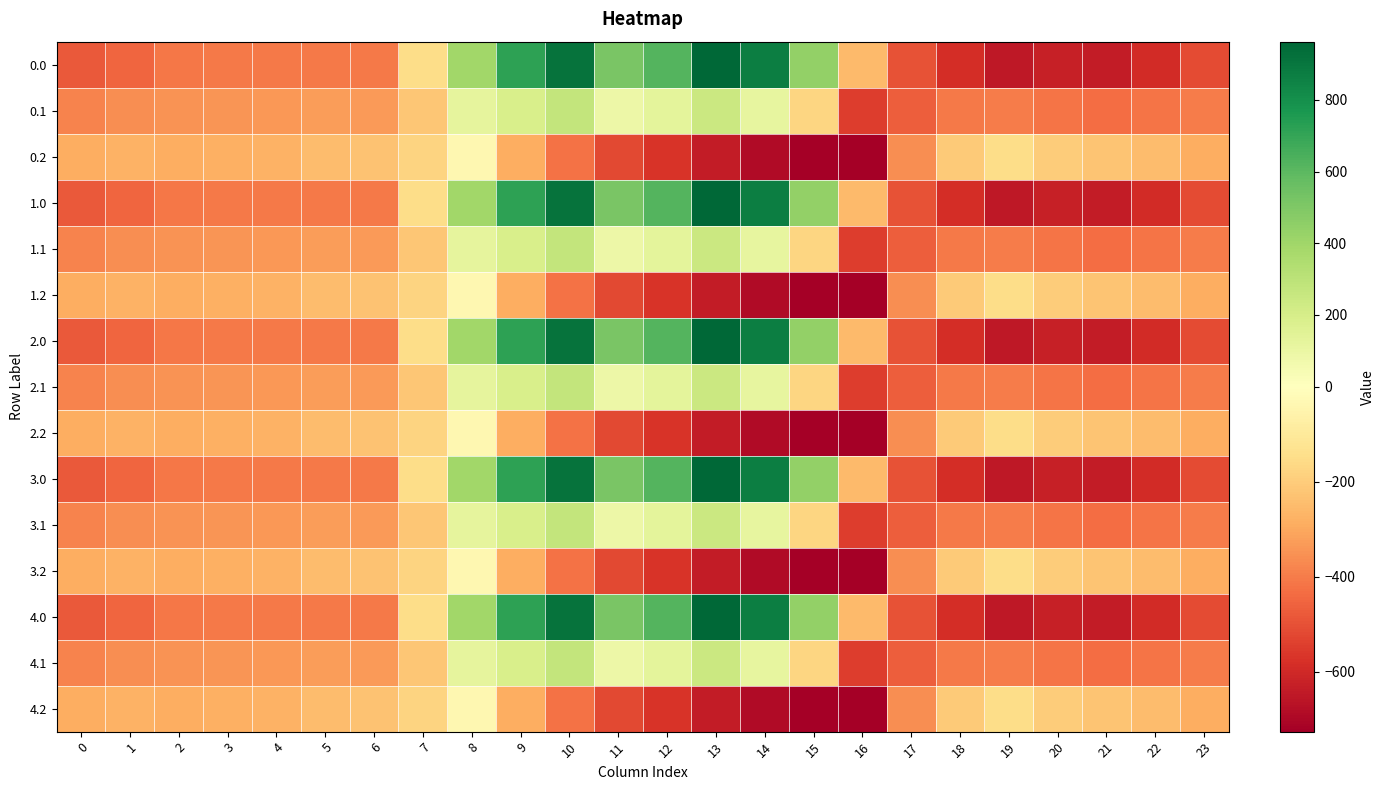

Reading right to left, transcribe all the data shown in this chart.

0.0: 23=-511.3	22=-592.3	21=-638.4	20=-629.9	19=-649.2	18=-586.7	17=-494.8	16=-250.9	15=443.0	14=870.3	13=962.7	12=619.4	11=516.0	10=916.2	9=716.9	8=395.3	7=-150.1	6=-408.0	5=-403.8	4=-404.9	3=-404.4	2=-410.3	1=-449.5	0=-482.0
0.1: 23=-399.4	22=-419.9	21=-432.4	20=-414.5	19=-400.2	18=-405.4	17=-466.6	16=-547.3	15=-173.1	14=113.7	13=241.5	12=134.6	11=87.0	10=274.1	9=191.1	8=125.2	7=-217.1	6=-332.2	5=-325.7	4=-339.6	3=-342.7	2=-347.9	1=-361.1	0=-384.6
0.2: 23=-287.5	22=-247.4	21=-226.4	20=-199.2	19=-151.0	18=-210.0	17=-362.4	16=-726.6	15=-725.8	14=-687.4	13=-640.4	12=-571.2	11=-520.6	10=-423.5	9=-288.5	8=-35.3	7=-176.6	6=-228.8	5=-245.0	4=-274.4	3=-281.0	2=-285.5	1=-272.7	0=-287.1
1.0: 23=-511.3	22=-592.3	21=-638.4	20=-629.9	19=-649.2	18=-586.7	17=-494.8	16=-250.9	15=443.0	14=870.3	13=962.7	12=619.4	11=516.0	10=916.2	9=716.9	8=395.3	7=-150.1	6=-408.0	5=-403.8	4=-404.9	3=-404.4	2=-410.3	1=-449.5	0=-482.0
1.1: 23=-399.4	22=-419.9	21=-432.4	20=-414.5	19=-400.2	18=-405.4	17=-466.6	16=-547.3	15=-173.1	14=113.7	13=241.5	12=134.6	11=87.0	10=274.1	9=191.1	8=125.2	7=-217.1	6=-332.2	5=-325.7	4=-339.6	3=-342.7	2=-347.9	1=-361.1	0=-384.6
1.2: 23=-287.5	22=-247.4	21=-226.4	20=-199.2	19=-151.0	18=-210.0	17=-362.4	16=-726.6	15=-725.8	14=-687.4	13=-640.4	12=-571.2	11=-520.6	10=-423.5	9=-288.5	8=-35.3	7=-176.6	6=-228.8	5=-245.0	4=-274.4	3=-281.0	2=-285.5	1=-272.7	0=-287.1
2.0: 23=-511.3	22=-592.3	21=-638.4	20=-629.9	19=-649.2	18=-586.7	17=-494.8	16=-250.9	15=443.0	14=870.3	13=962.7	12=619.4	11=516.0	10=916.2	9=716.9	8=395.3	7=-150.1	6=-408.0	5=-403.8	4=-404.9	3=-404.4	2=-410.3	1=-449.5	0=-482.0
2.1: 23=-399.4	22=-419.9	21=-432.4	20=-414.5	19=-400.2	18=-405.4	17=-466.6	16=-547.3	15=-173.1	14=113.7	13=241.5	12=134.6	11=87.0	10=274.1	9=191.1	8=125.2	7=-217.1	6=-332.2	5=-325.7	4=-339.6	3=-342.7	2=-347.9	1=-361.1	0=-384.6
2.2: 23=-287.5	22=-247.4	21=-226.4	20=-199.2	19=-151.0	18=-210.0	17=-362.4	16=-726.6	15=-725.8	14=-687.4	13=-640.4	12=-571.2	11=-520.6	10=-423.5	9=-288.5	8=-35.3	7=-176.6	6=-228.8	5=-245.0	4=-274.4	3=-281.0	2=-285.5	1=-272.7	0=-287.1
3.0: 23=-511.3	22=-592.3	21=-638.4	20=-629.9	19=-649.2	18=-586.7	17=-494.8	16=-250.9	15=443.0	14=870.3	13=962.7	12=619.4	11=516.0	10=916.2	9=716.9	8=395.3	7=-150.1	6=-408.0	5=-403.8	4=-404.9	3=-404.4	2=-410.3	1=-449.5	0=-482.0
3.1: 23=-399.4	22=-419.9	21=-432.4	20=-414.5	19=-400.2	18=-405.4	17=-466.6	16=-547.3	15=-173.1	14=113.7	13=241.5	12=134.6	11=87.0	10=274.1	9=191.1	8=125.2	7=-217.1	6=-332.2	5=-325.7	4=-339.6	3=-342.7	2=-347.9	1=-361.1	0=-384.6
3.2: 23=-287.5	22=-247.4	21=-226.4	20=-199.2	19=-151.0	18=-210.0	17=-362.4	16=-726.6	15=-725.8	14=-687.4	13=-640.4	12=-571.2	11=-520.6	10=-423.5	9=-288.5	8=-35.3	7=-176.6	6=-228.8	5=-245.0	4=-274.4	3=-281.0	2=-285.5	1=-272.7	0=-287.1
4.0: 23=-511.3	22=-592.3	21=-638.4	20=-629.9	19=-649.2	18=-586.7	17=-494.8	16=-250.9	15=443.0	14=870.3	13=962.7	12=619.4	11=516.0	10=916.2	9=716.9	8=395.3	7=-150.1	6=-408.0	5=-403.8	4=-404.9	3=-404.4	2=-410.3	1=-449.5	0=-482.0
4.1: 23=-399.4	22=-419.9	21=-432.4	20=-414.5	19=-400.2	18=-405.4	17=-466.6	16=-547.3	15=-173.1	14=113.7	13=241.5	12=134.6	11=87.0	10=274.1	9=191.1	8=125.2	7=-217.1	6=-332.2	5=-325.7	4=-339.6	3=-342.7	2=-347.9	1=-361.1	0=-384.6
4.2: 23=-287.5	22=-247.4	21=-226.4	20=-199.2	19=-151.0	18=-210.0	17=-362.4	16=-726.6	15=-725.8	14=-687.4	13=-640.4	12=-571.2	11=-520.6	10=-423.5	9=-288.5	8=-35.3	7=-176.6	6=-228.8	5=-245.0	4=-274.4	3=-281.0	2=-285.5	1=-272.7	0=-287.1